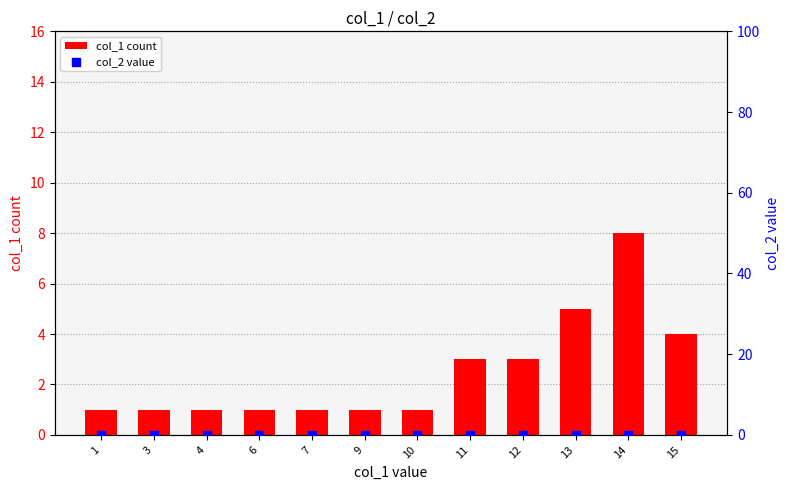

Is the value of col_2 value at 10 greater than the value of col_1 count at 1?

No